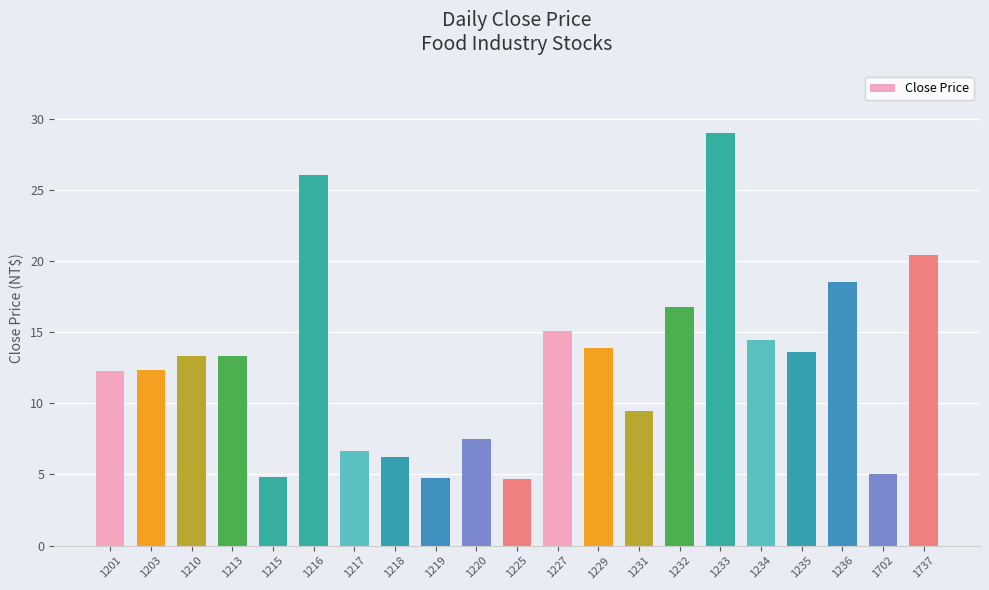

True or false: the data shows 7.5 at 1220.

True